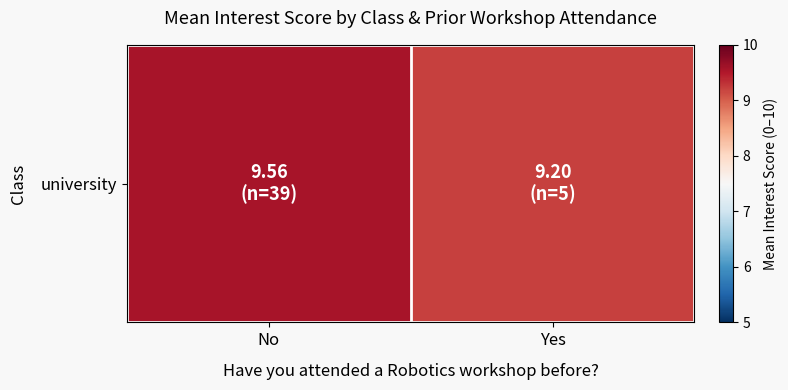

Which category has the lowest value across all series?

Yes